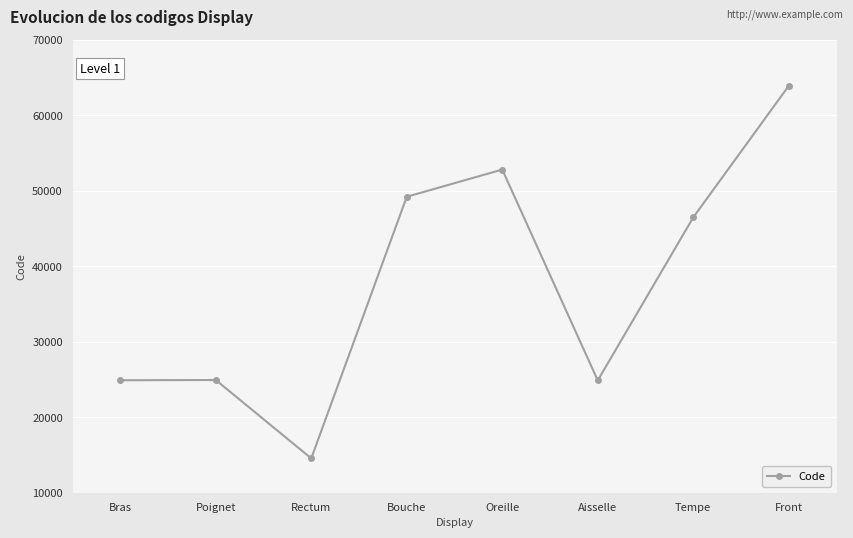

Read the value at Aisselle, to the nearest 100.

24900